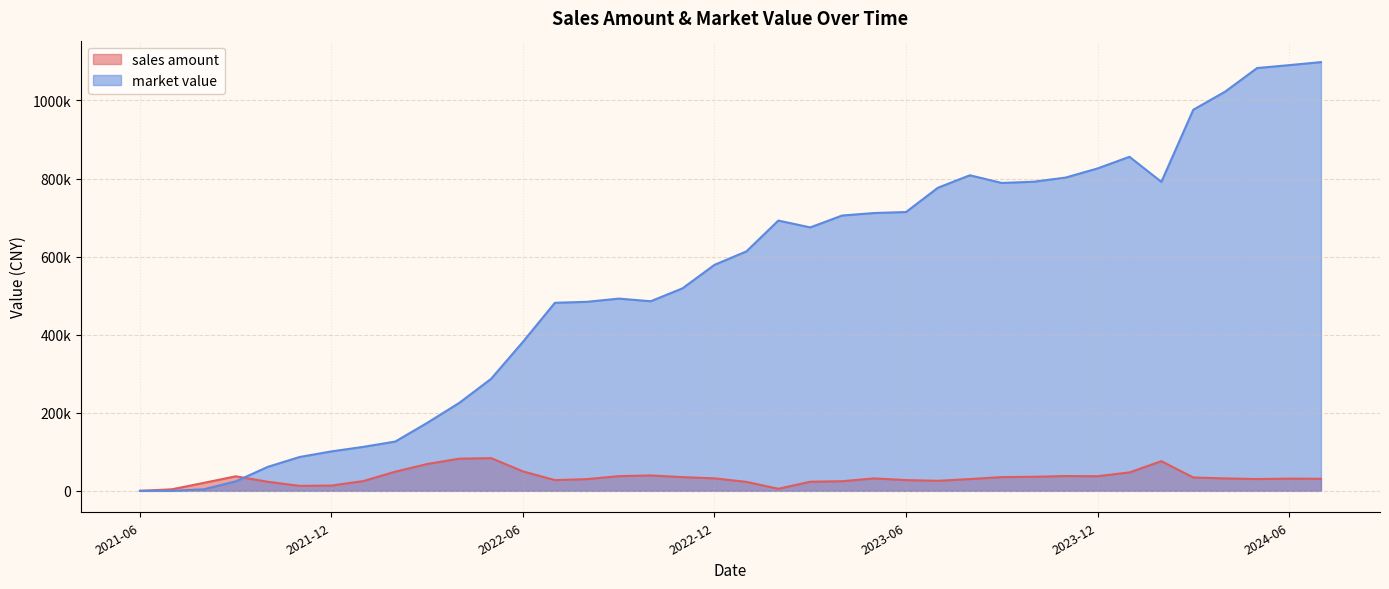

How many categories are shown in the chart?

38